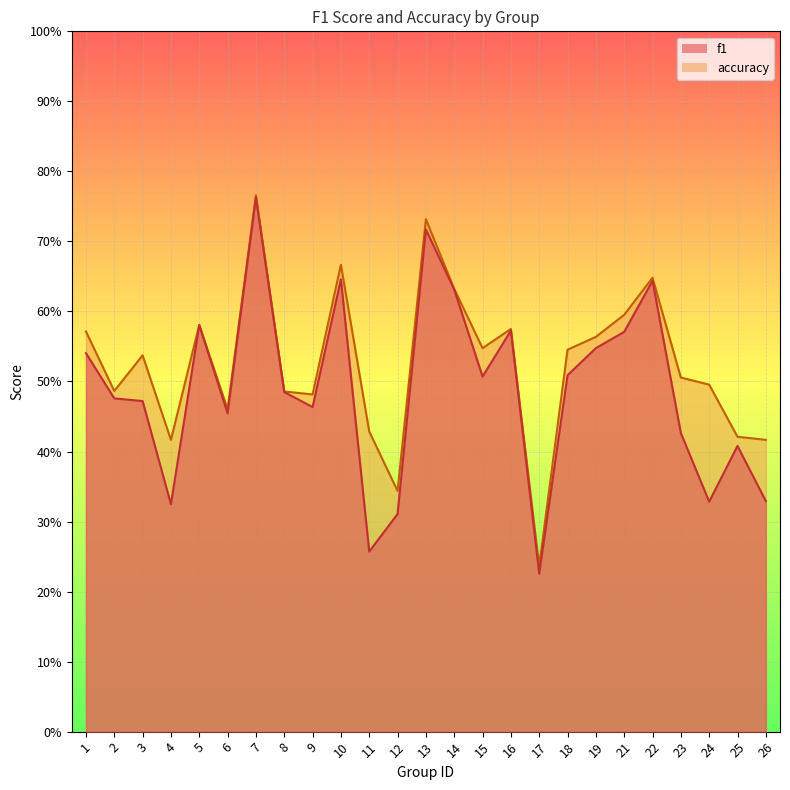

At which category does accuracy reach its first local peak?

3